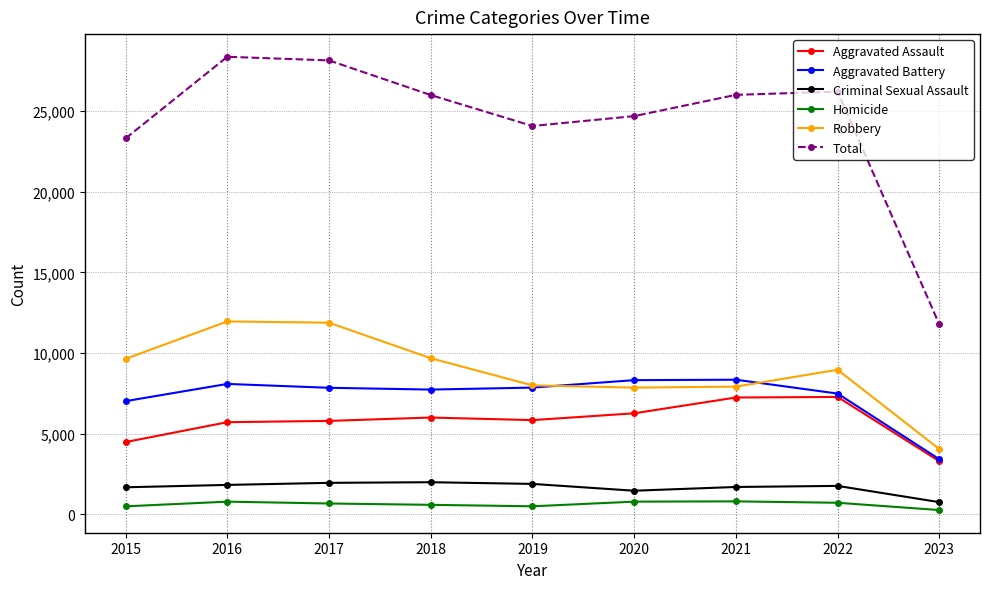

What is the highest value of the Criminal Sexual Assault series?

1991